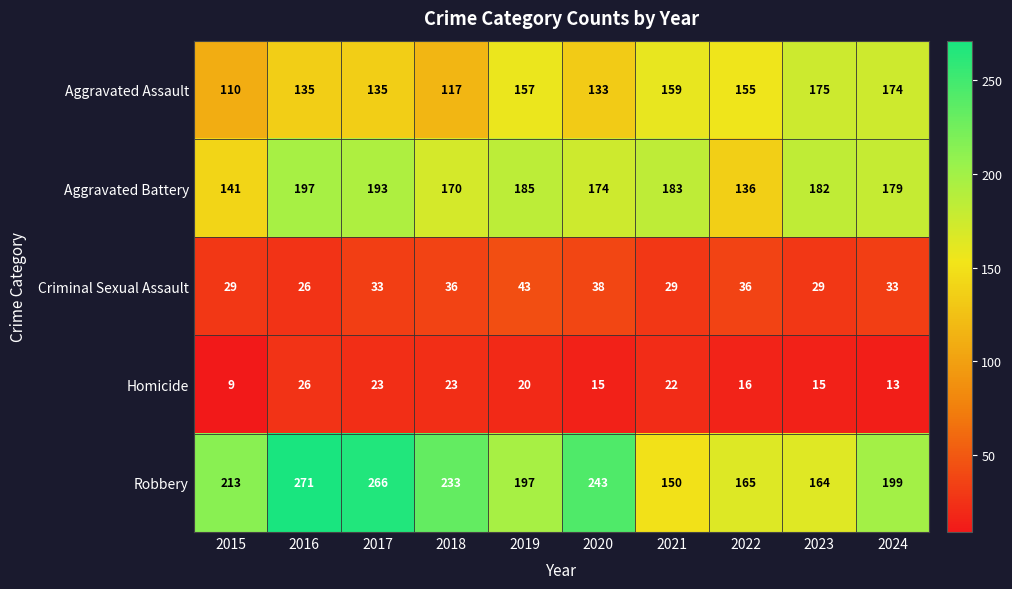

How many series are shown in this chart?

5